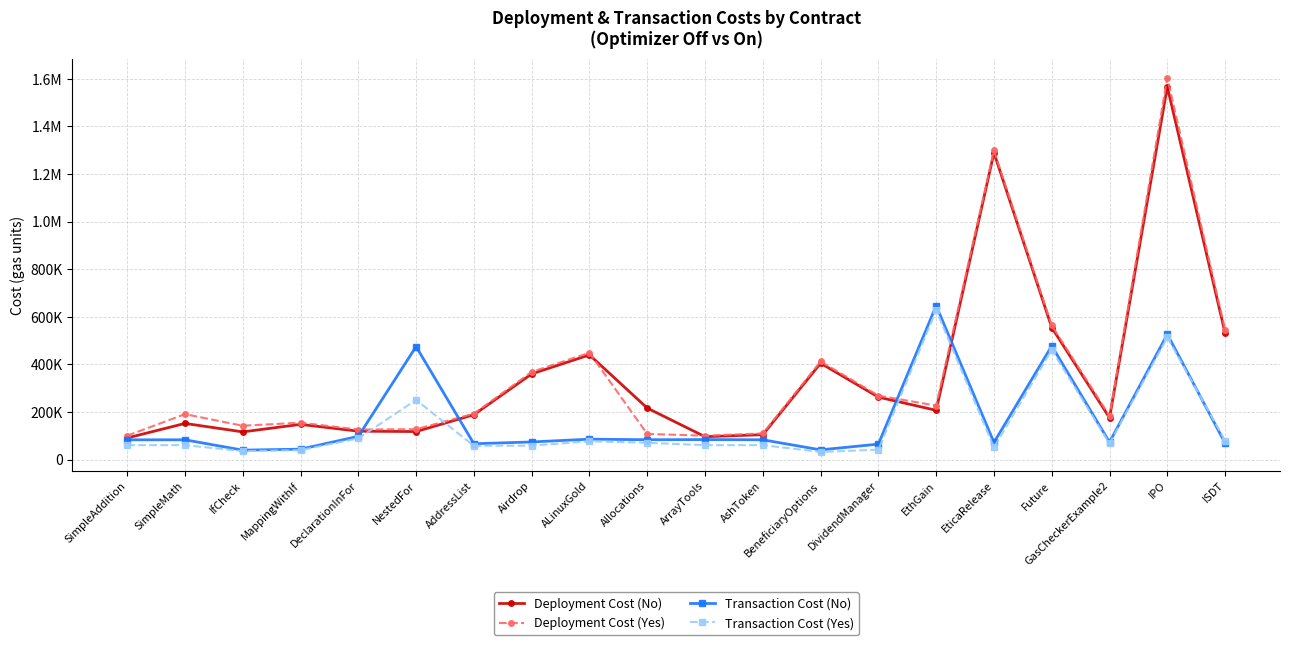

What are all the series names shown in the legend?

Deployment Cost (No), Deployment Cost (Yes), Transaction Cost (No), Transaction Cost (Yes)